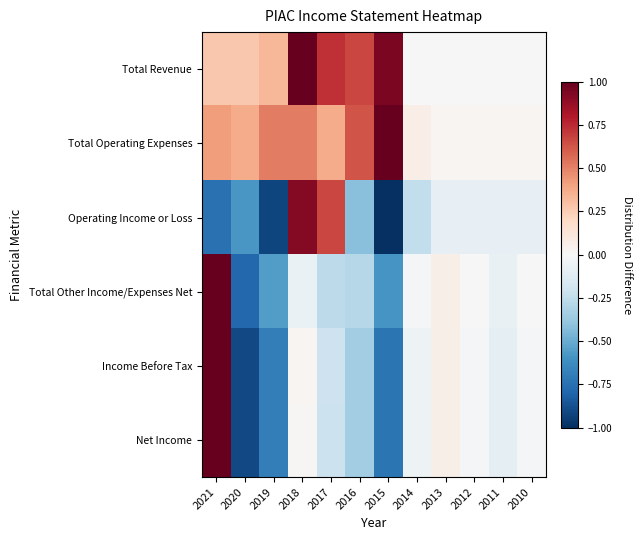

At 2014, list the series in order from smallest to largest.

Operating Income or Loss, Income Before Tax, Net Income, Total Other Income/Expenses Net, Total Revenue, Total Operating Expenses